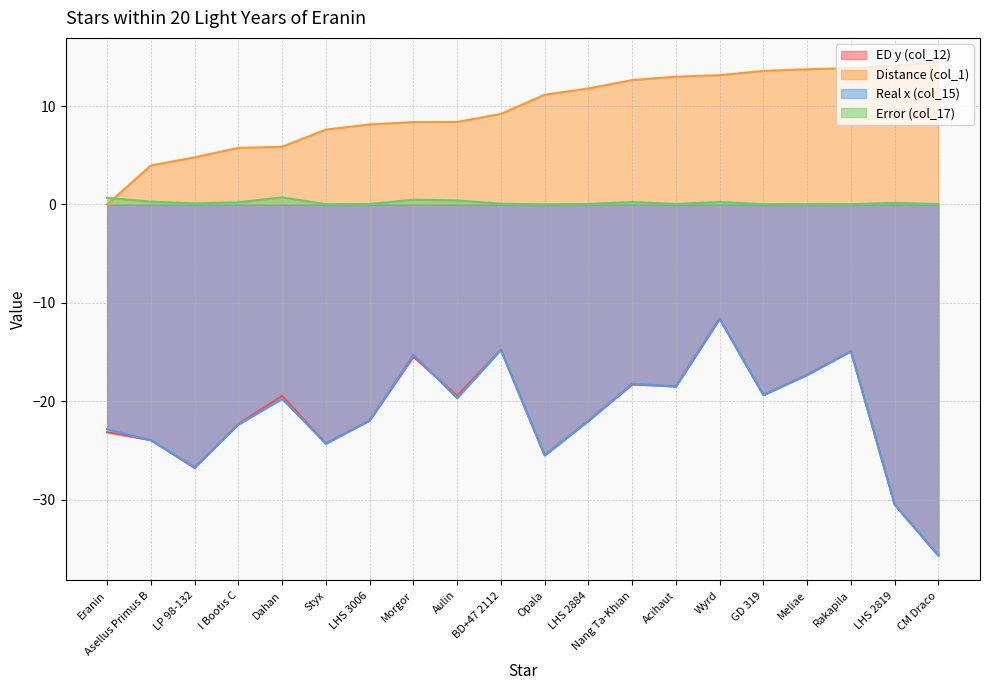

Which category has the lowest value across all series?

CM Draco